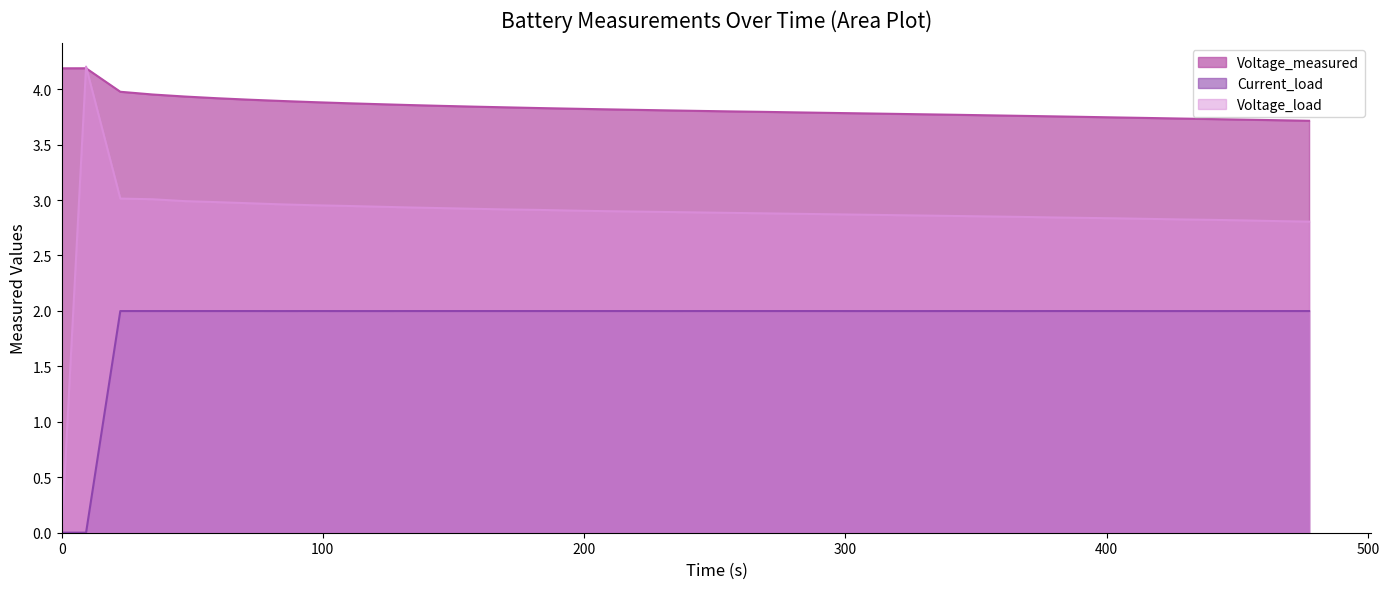

Which series has the largest total across all categories?

Voltage_measured